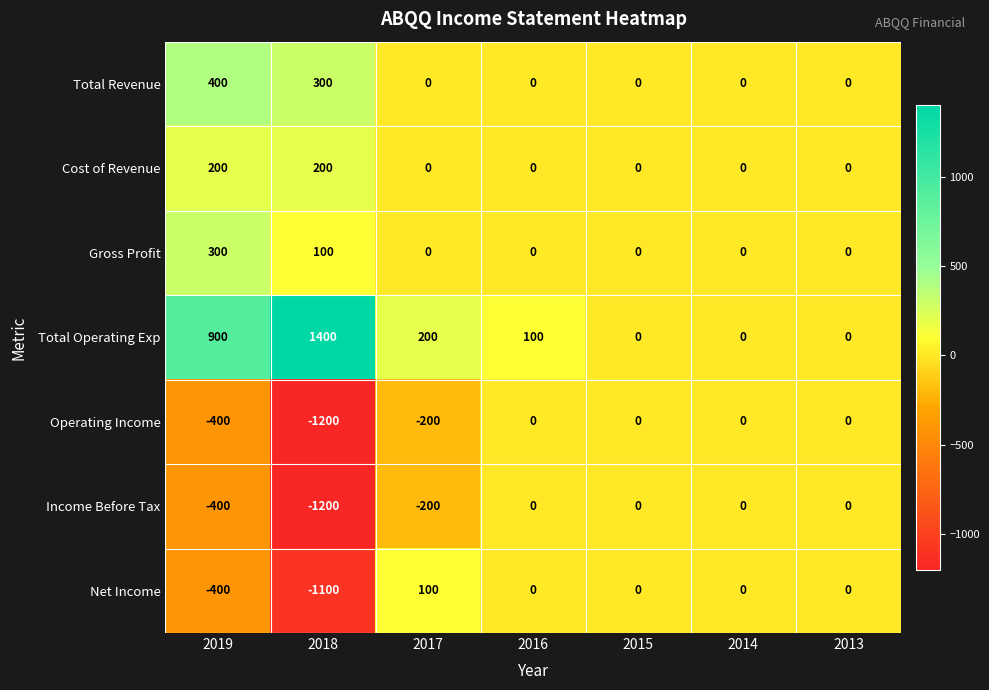

What is the maximum value shown in the chart?

1400